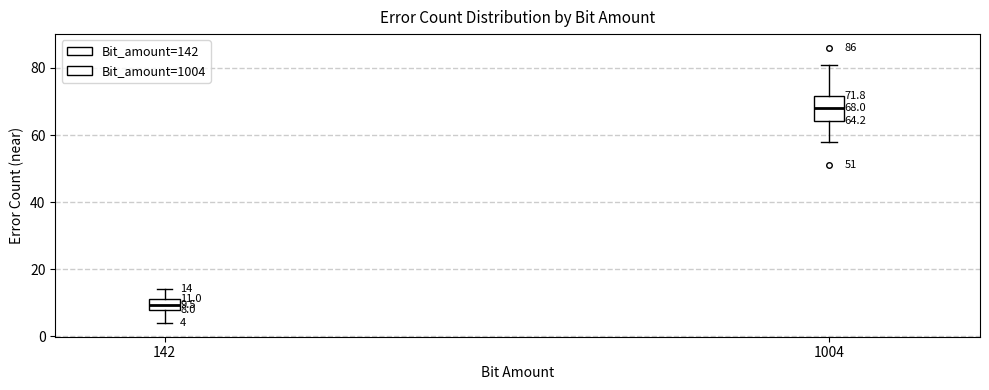

Which box is the tallest, from its lower edge to its upper edge?

1004